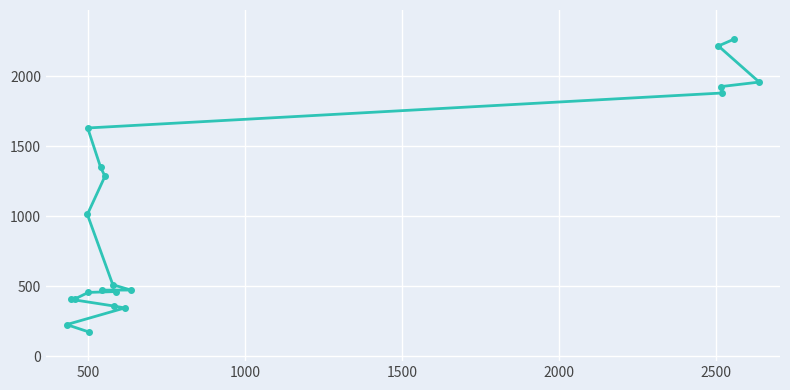

What is the average value?

990